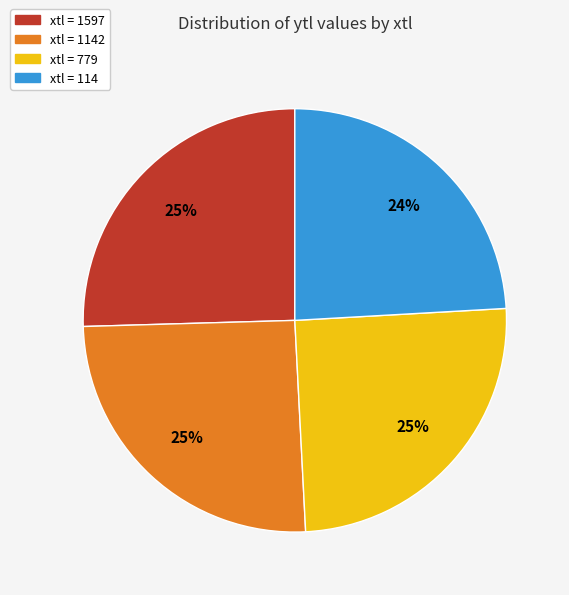

What is the ratio of the value at xtl = 779 to the value at xtl = 1142?

1.0